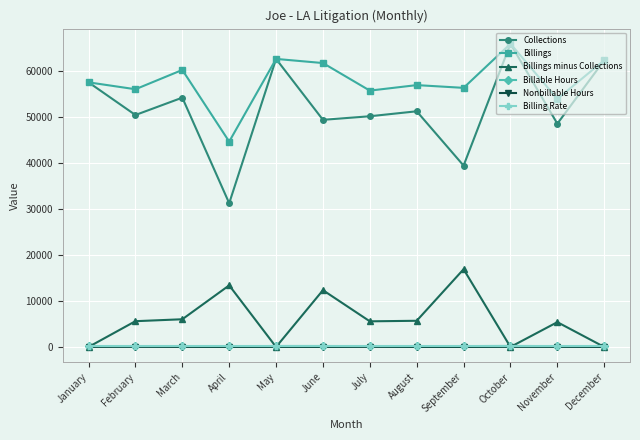

What is the difference between the highest and lowest values at July?

55783